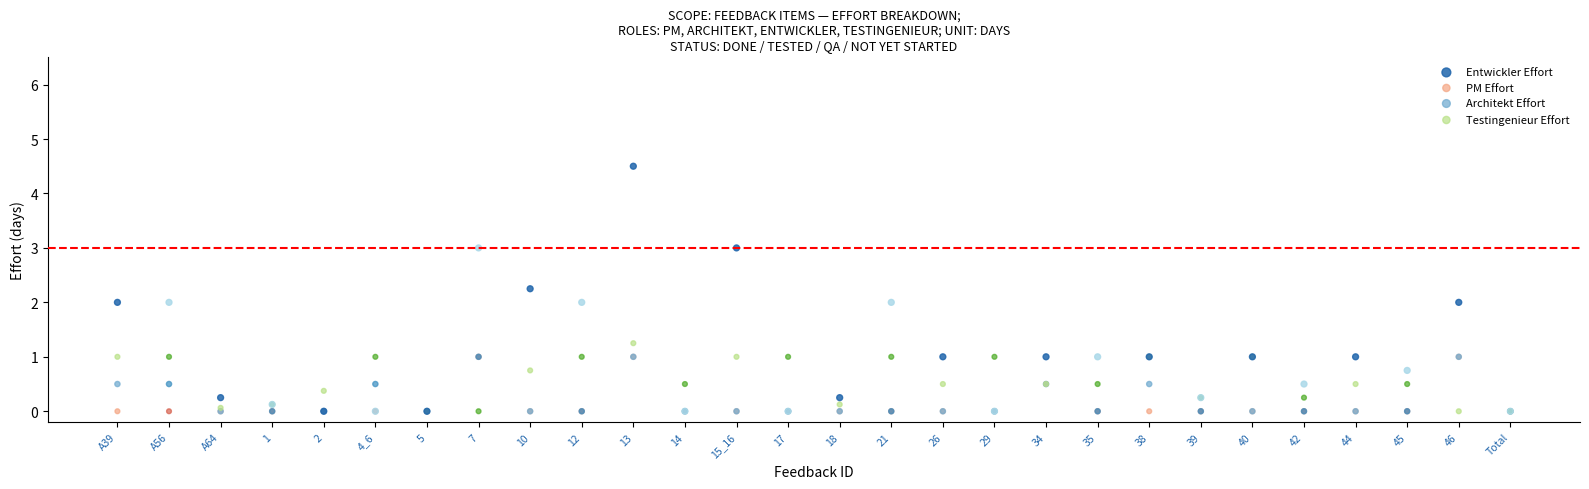

Which series has the widest spread of Y values?

Entwickler Effort